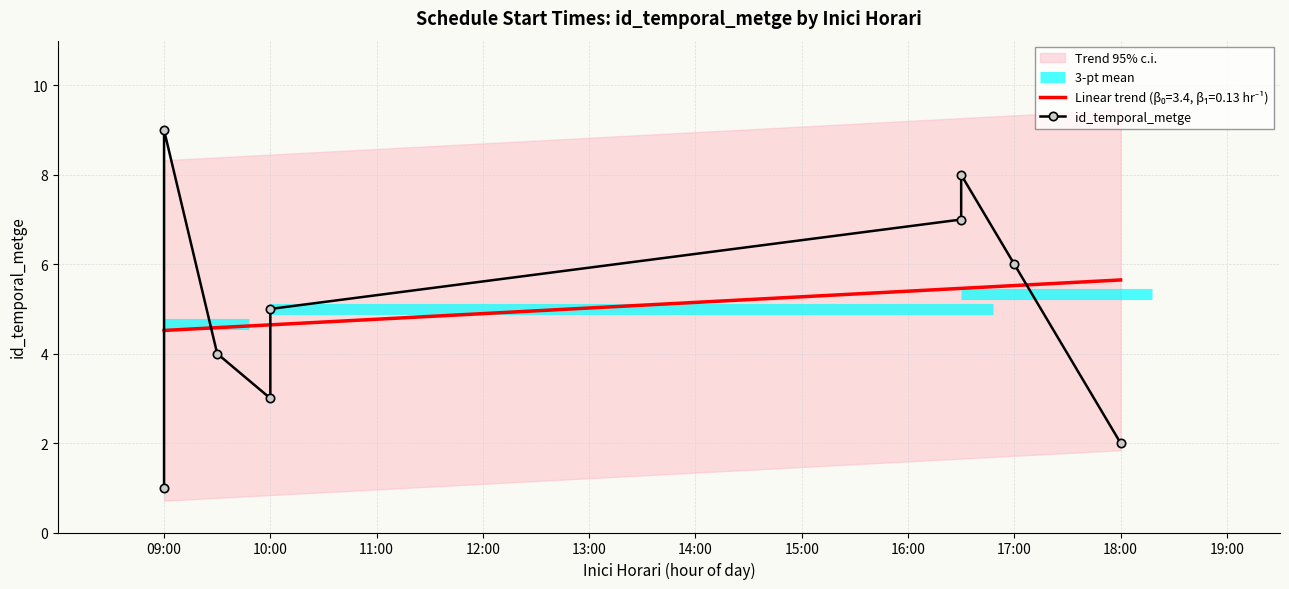

What is the smallest value displayed?

1